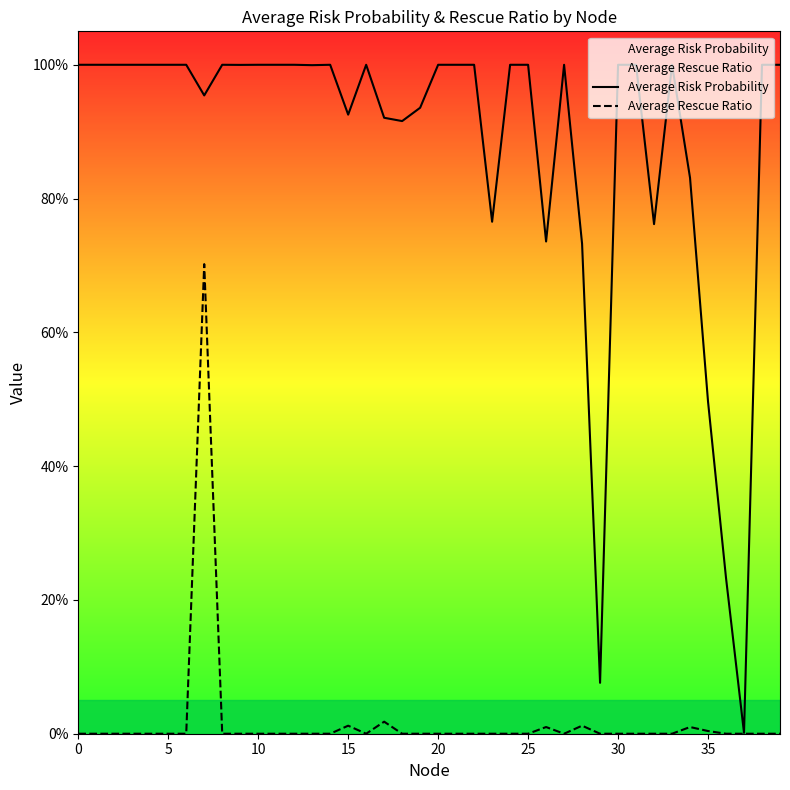

The value of Average Risk Probability at 13 is 1.0. True or false?

True